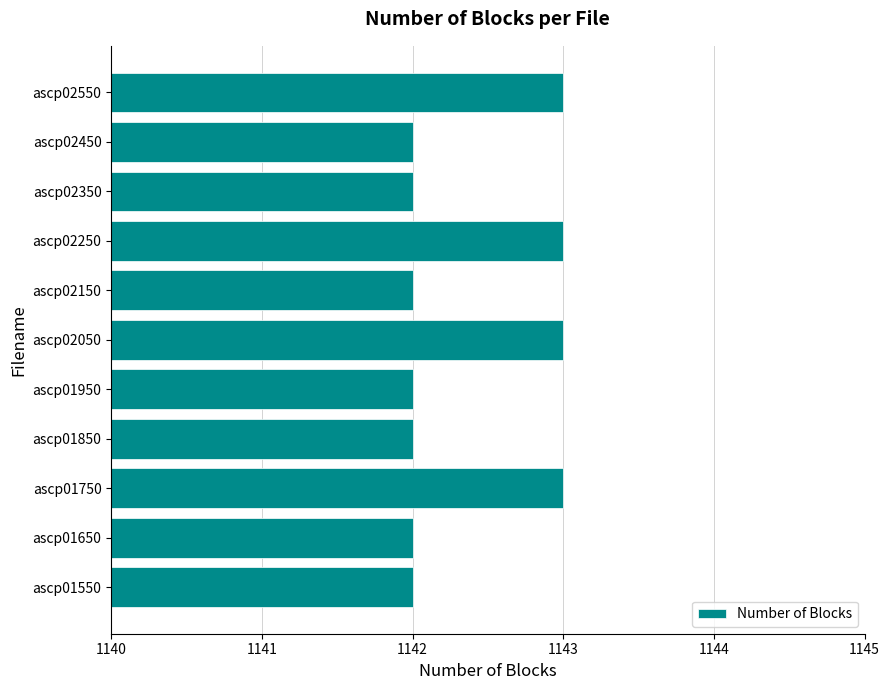

What is the greatest value displayed?

1143